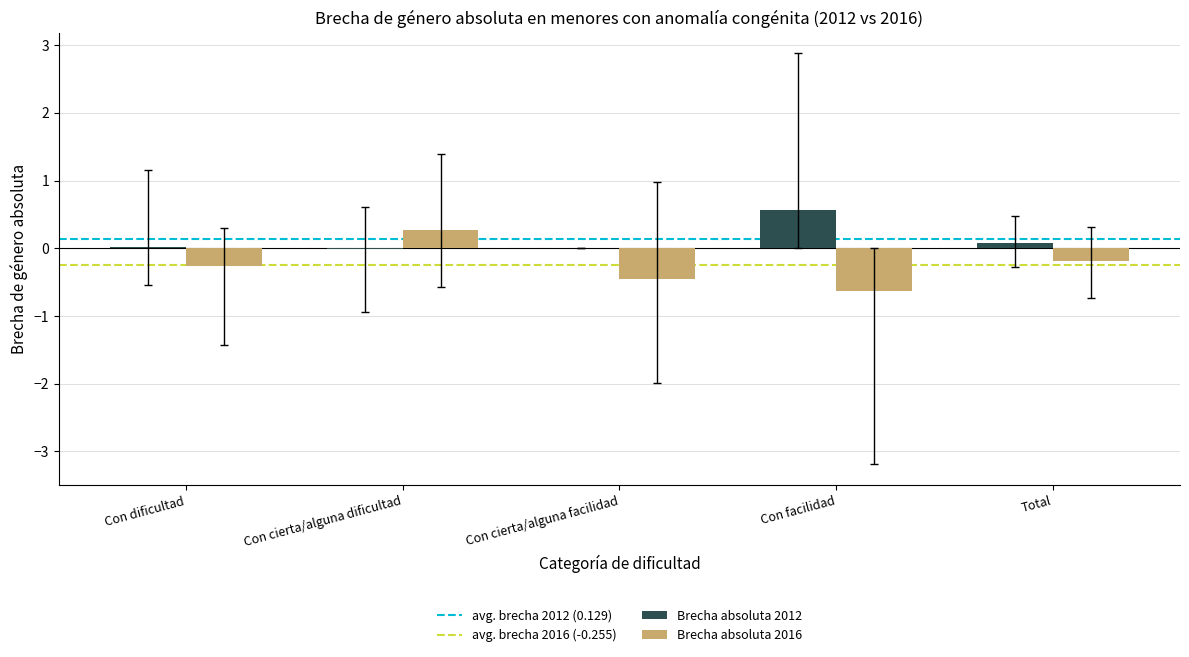

True or false: Brecha absoluta 2012 has a value of 0.1 at Con facilidad.

False